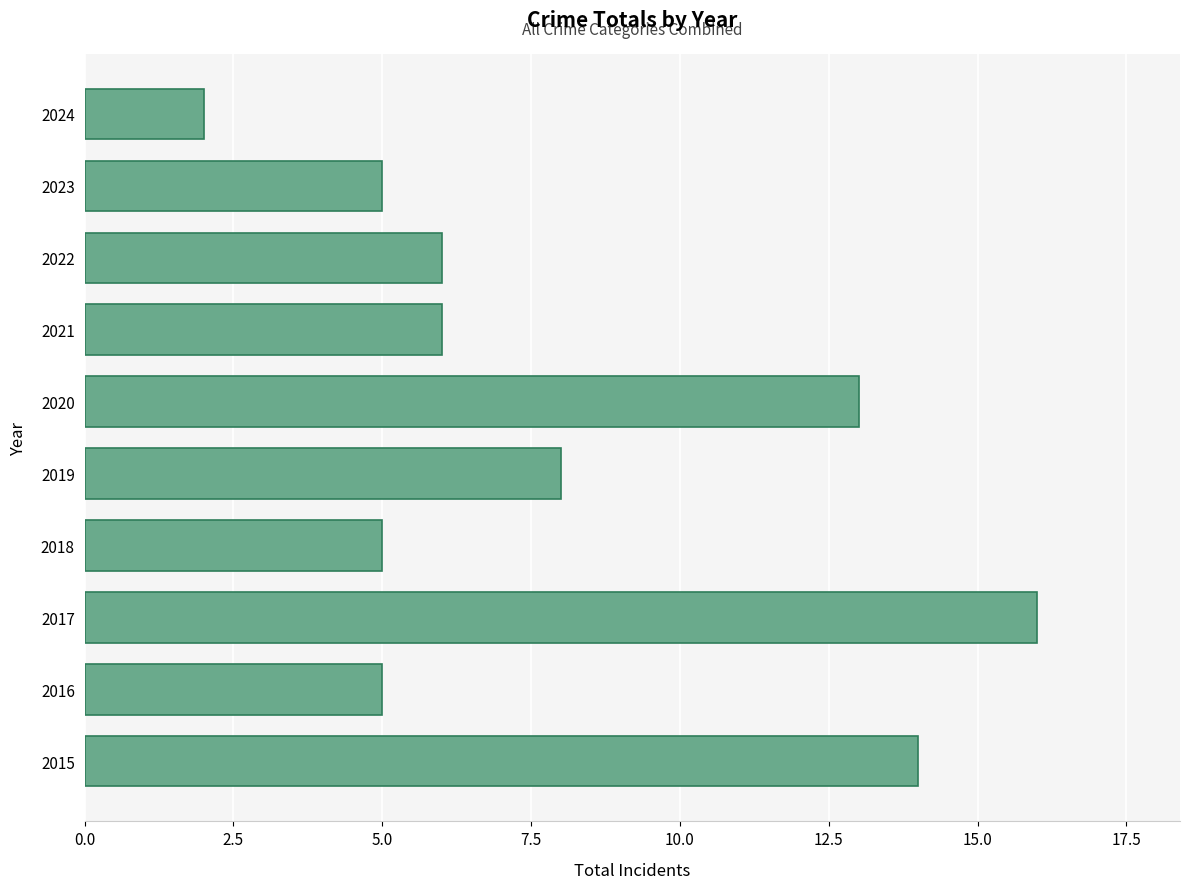

What is the difference between the maximum and second lowest values?

11